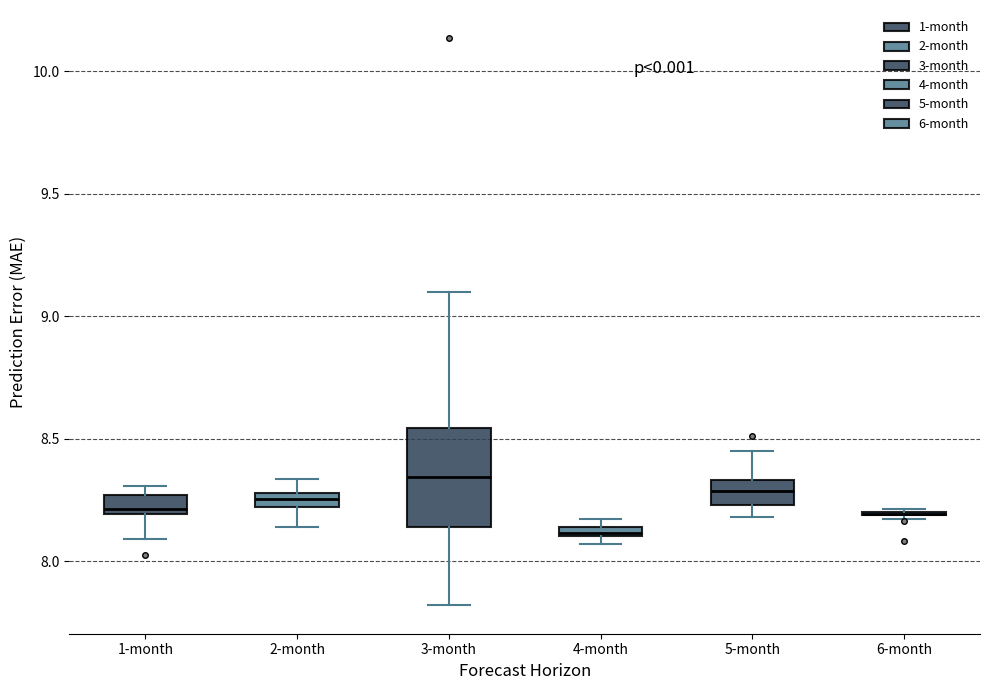

Where does the upper whisker of the box for 3-month end on the y-axis? The values are not printed on the chart, so give them approximately, as read against the axis.

9.10